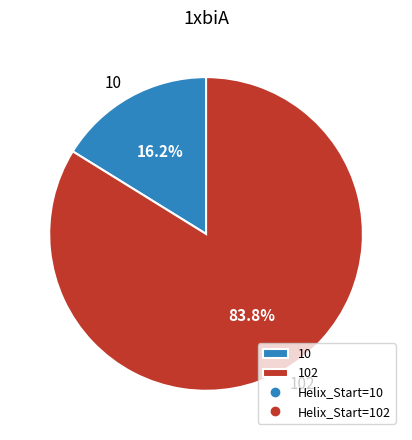

Rank the categories by value from lowest to highest.

10, 102